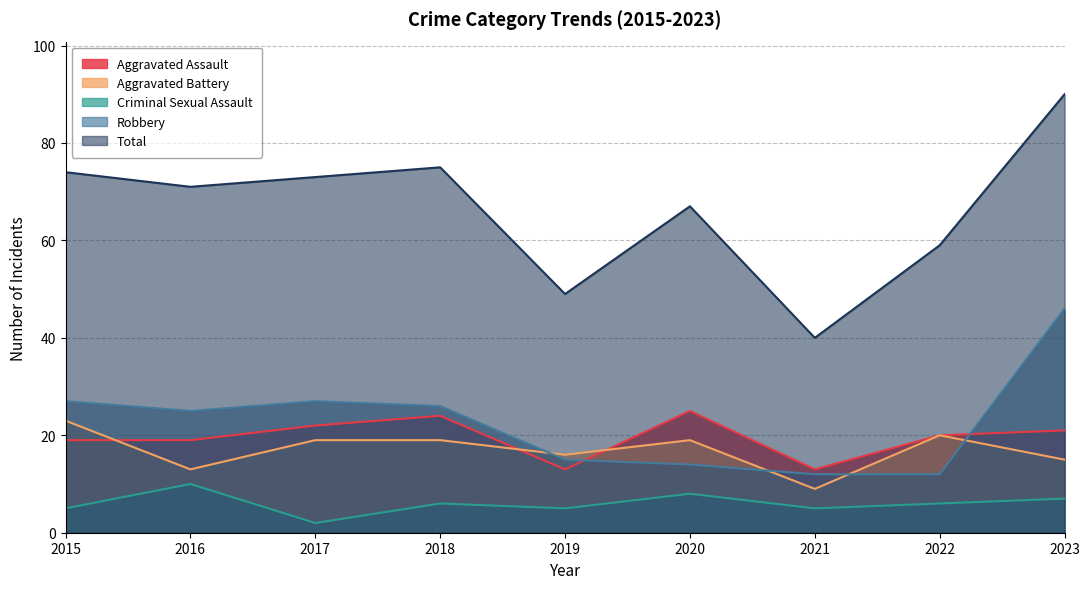

True or false: Criminal Sexual Assault has a value of 10 at 2018.

False